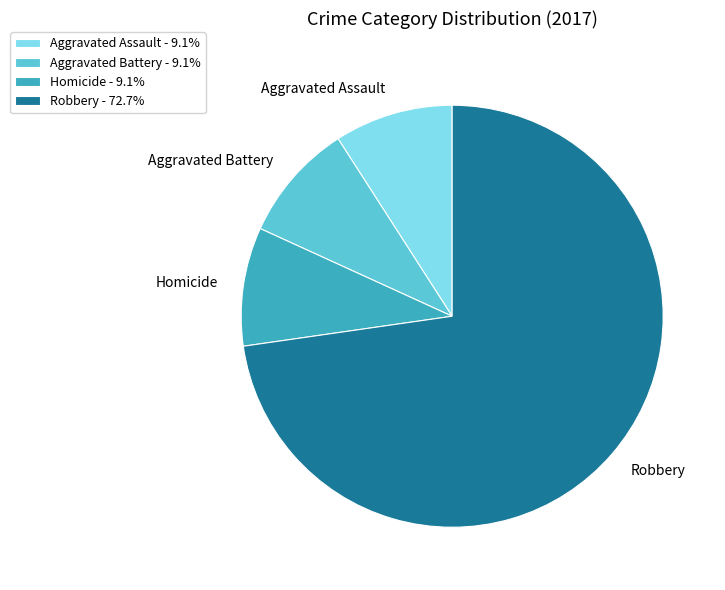

Does Robbery represent more than half of the total?

Yes